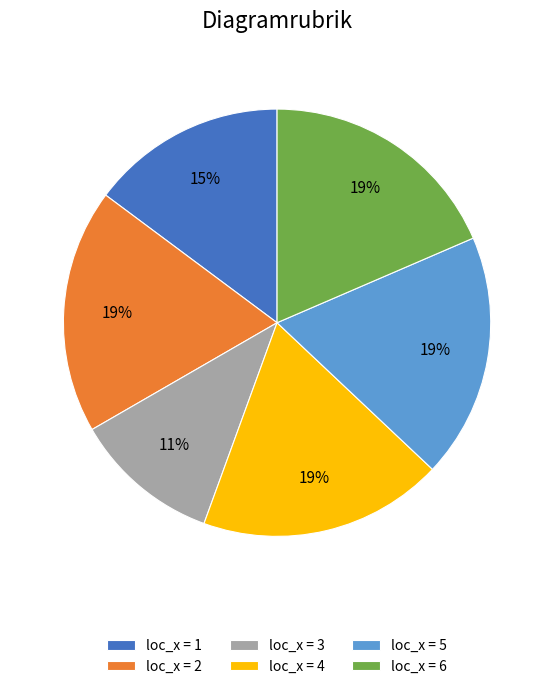

To the nearest percent, what is the average slice percentage?

17%